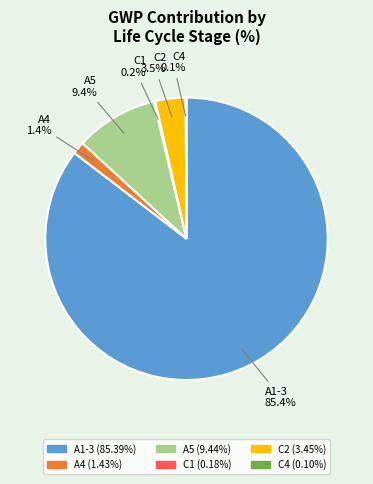

What is the largest slice in the pie chart?

A1-3